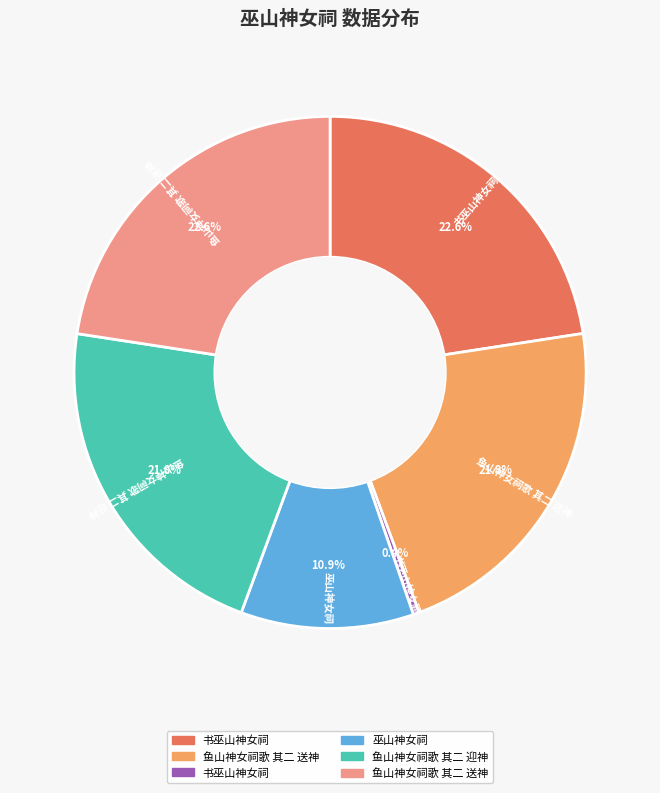

Is there a majority slice in this chart?

No